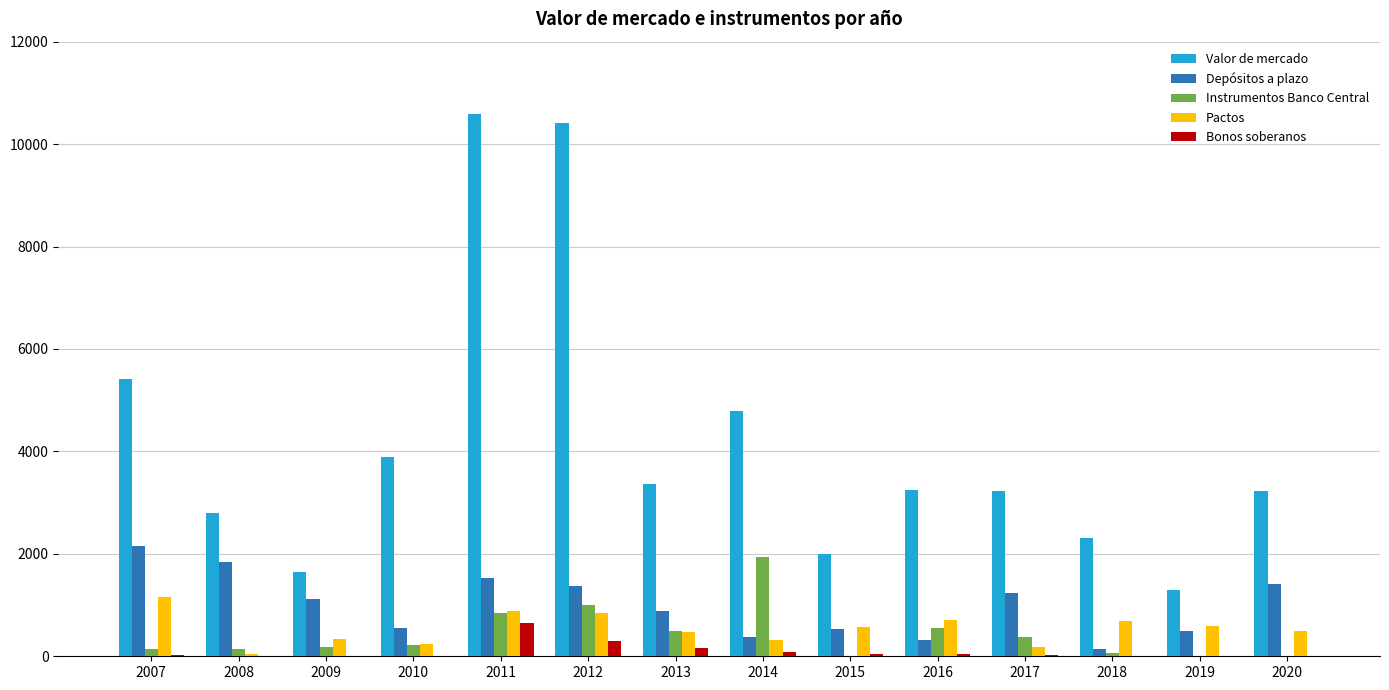

Are the bars grouped side by side (vs. stacked)?

Yes